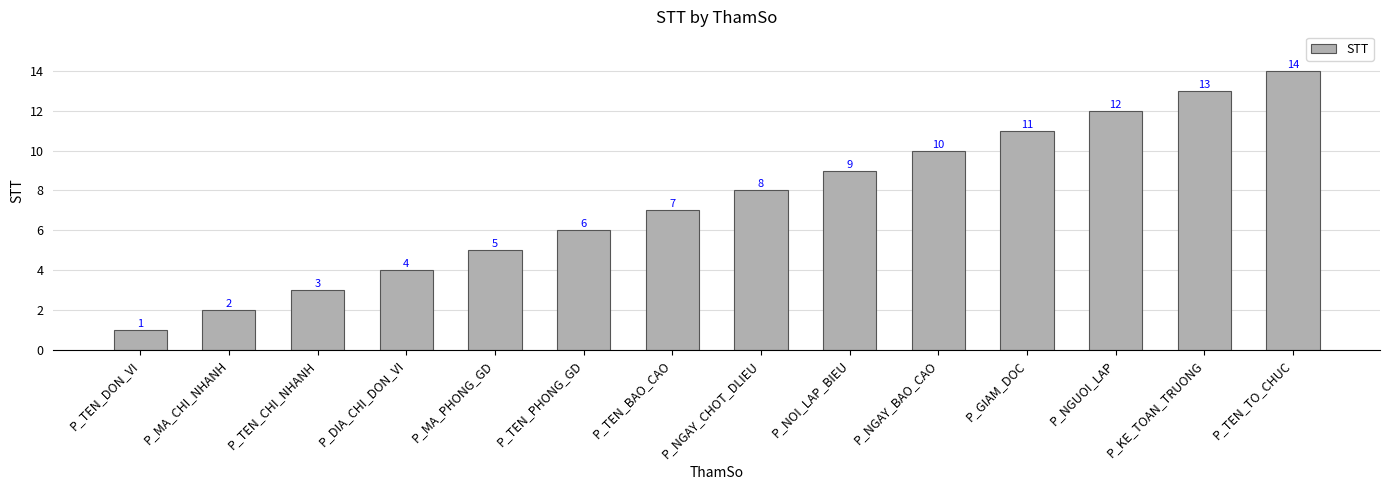

What is the sum of the values at P_TEN_BAO_CAO and P_NOI_LAP_BIEU?

16